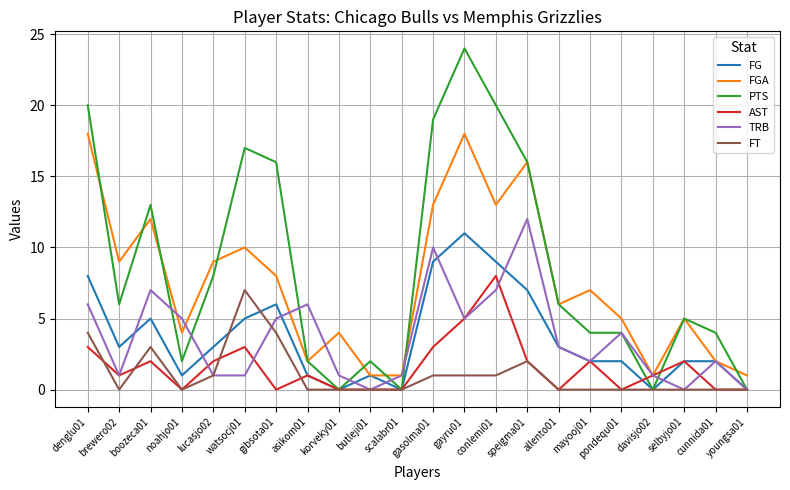

At which label does AST reach its peak?

conlemi01